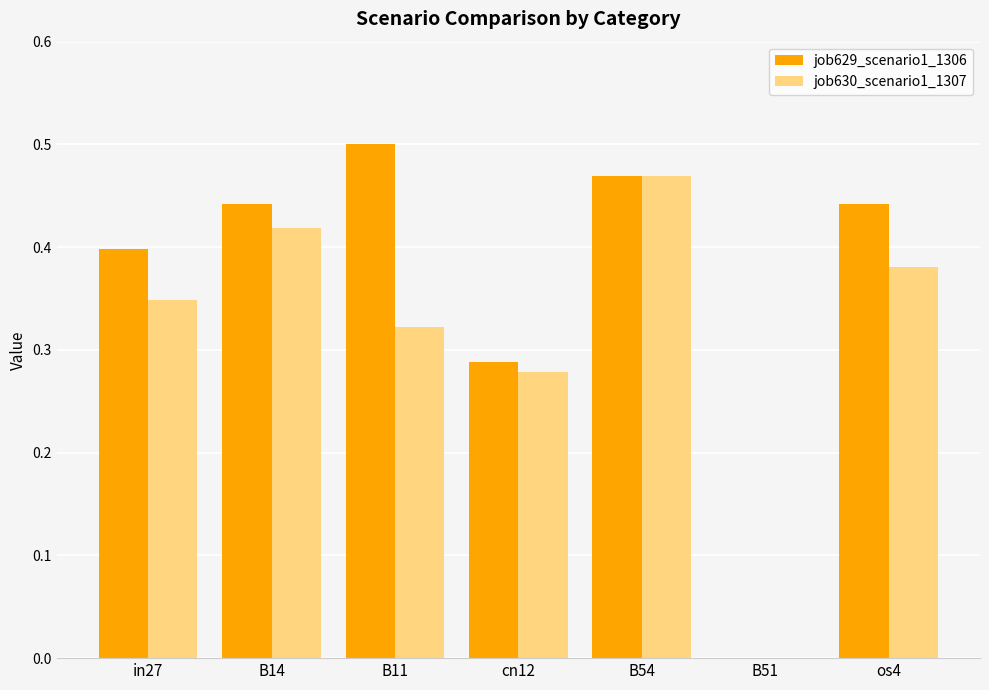

How many categories are shown in the chart?

7